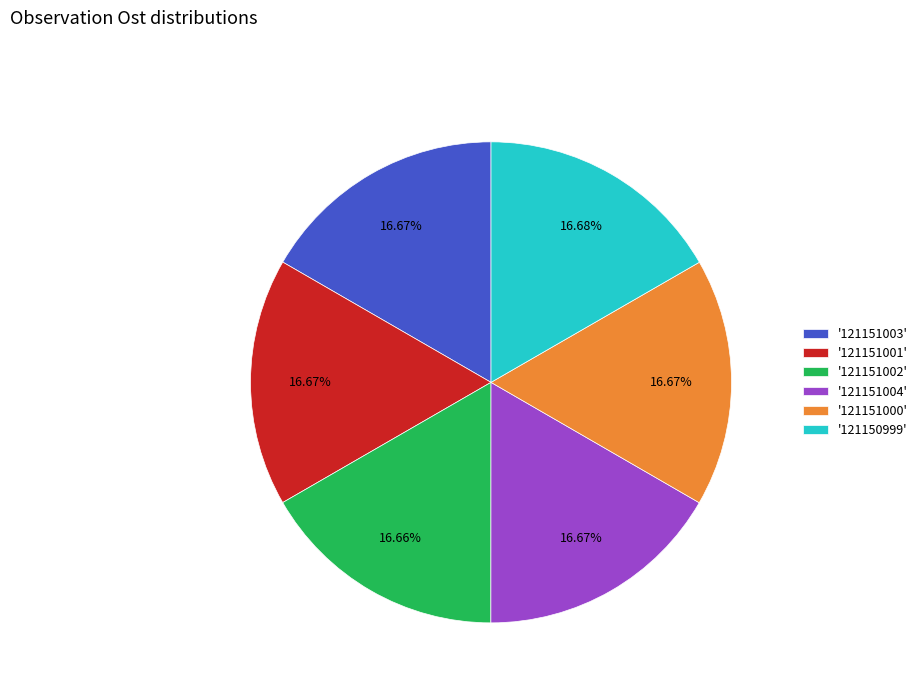

Does any single category account for the majority?

No